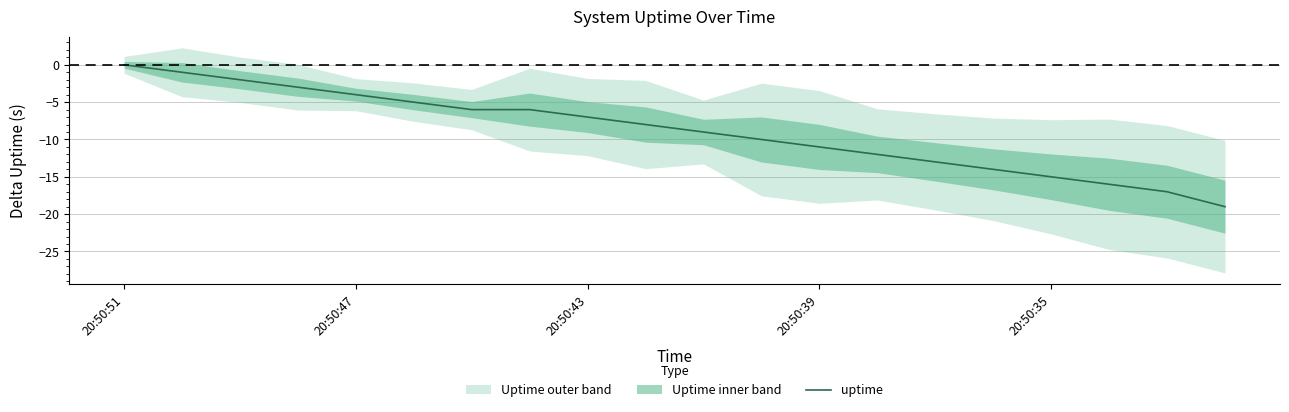

The value at 15 is -20. True or false?

False